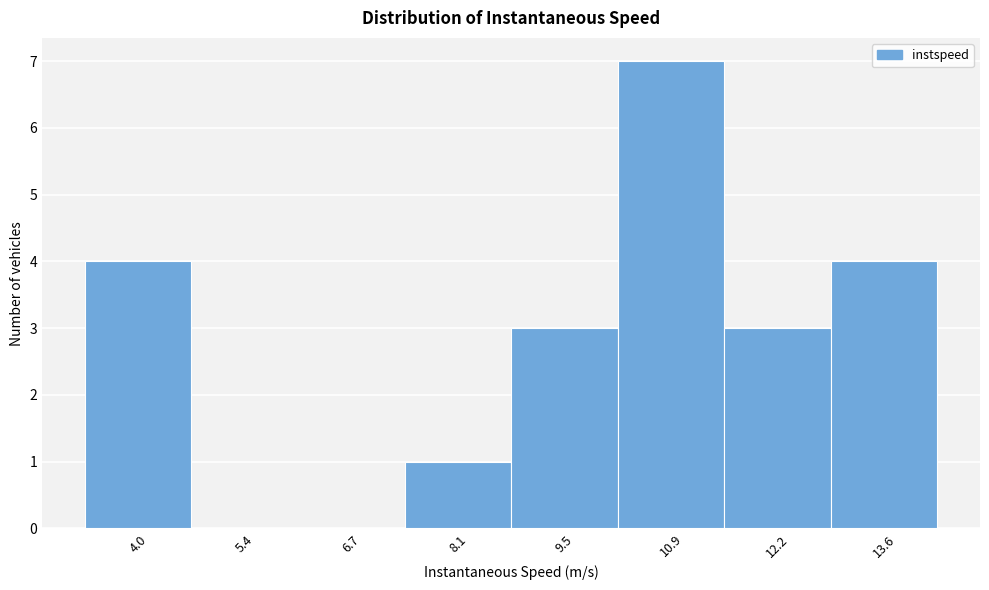

Reading left to right, transcribe all the data shown in this chart.

4.0=4	5.4=0	6.7=0	8.1=1	9.5=3	10.9=7	12.2=3	13.6=4